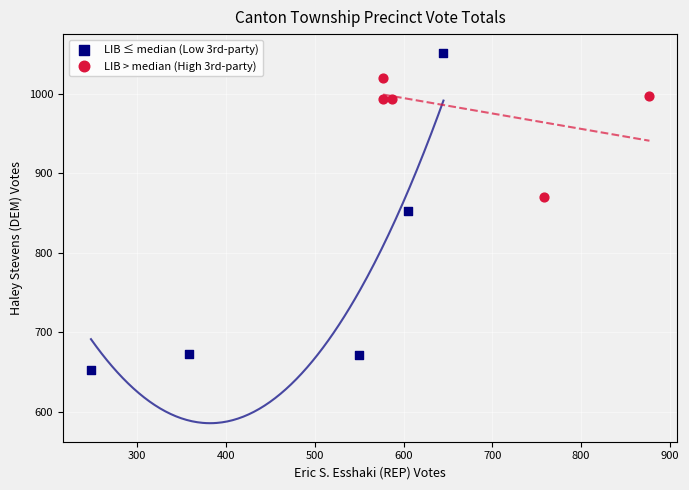

Which series contains the highest Y value?

LIB ≤ median (Low 3rd-party)